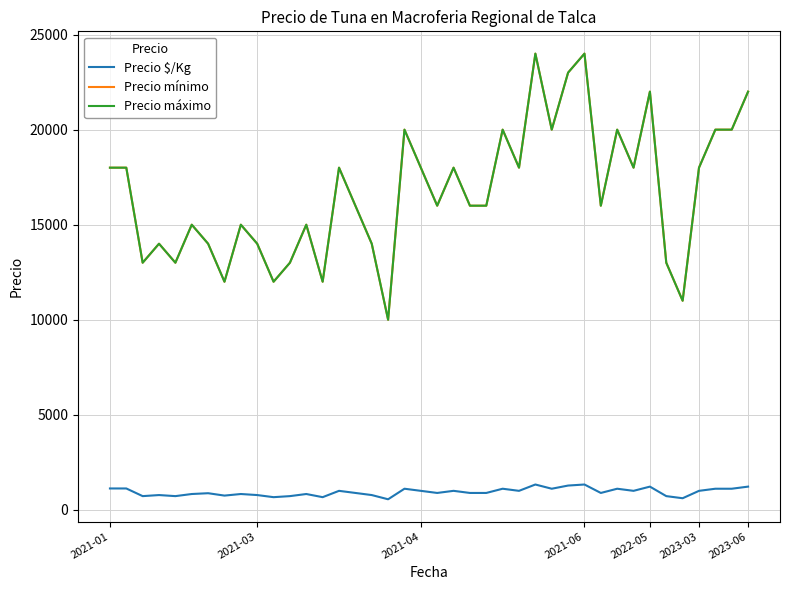

How many lines are shown in the chart?

3